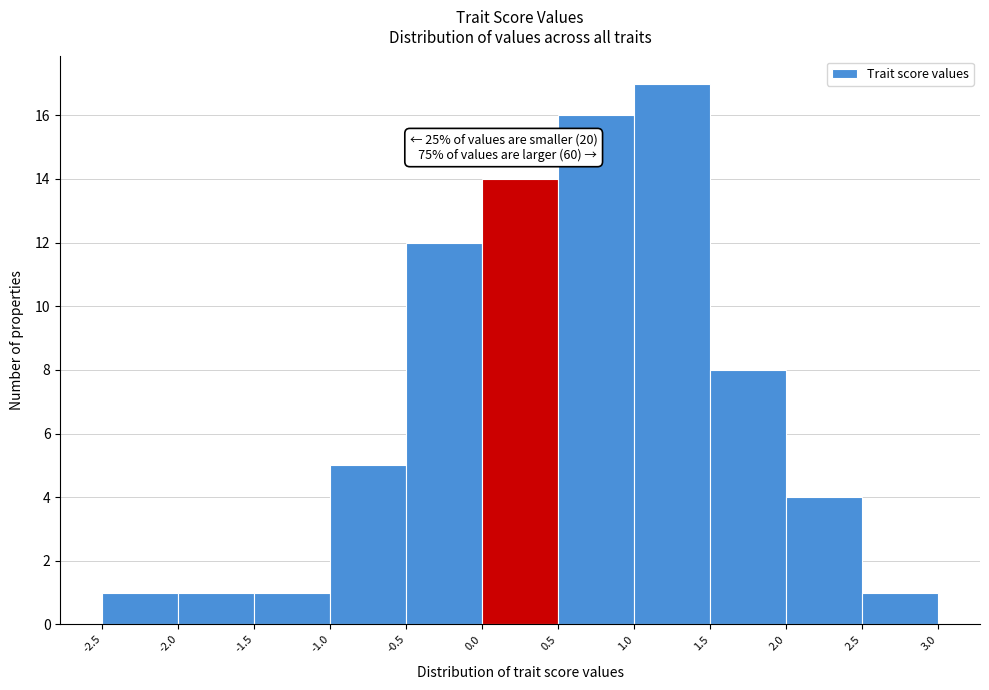

Which range on the x-axis has the tallest bar?

1.0 to 1.5